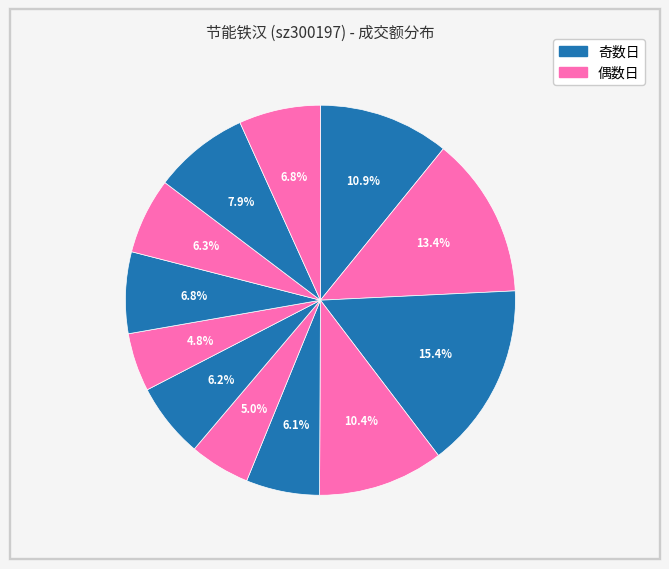

How many segments does this pie chart have?

12